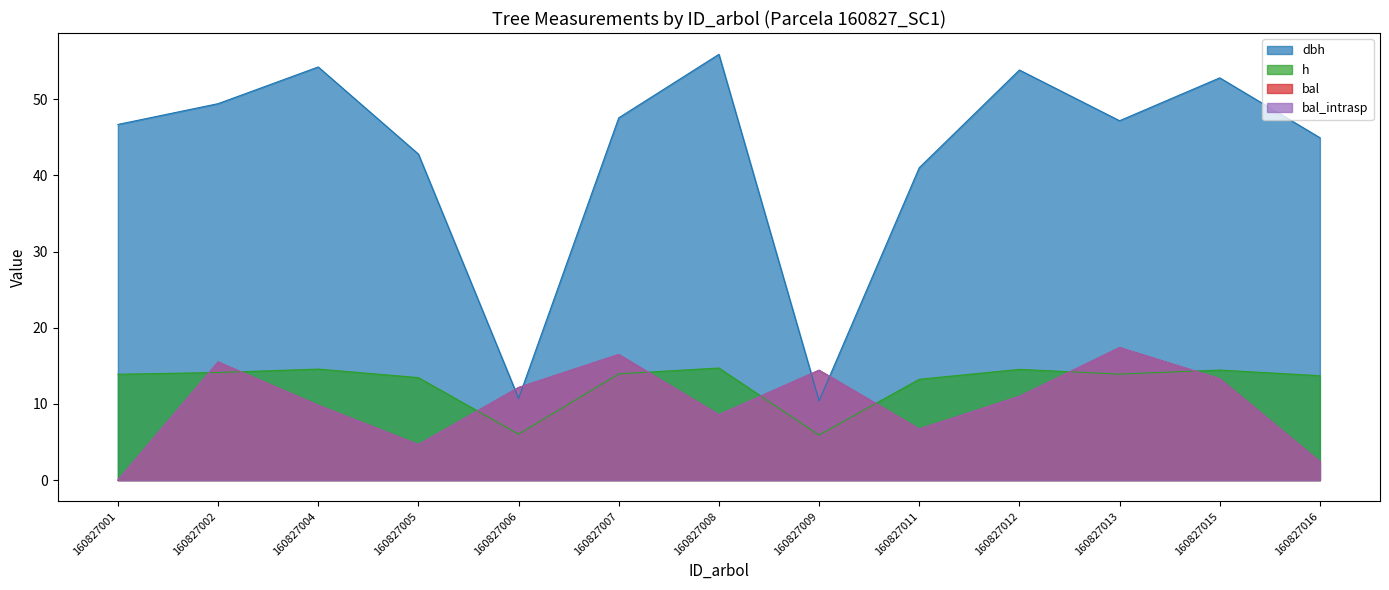

What is the average value of the h series?

12.8